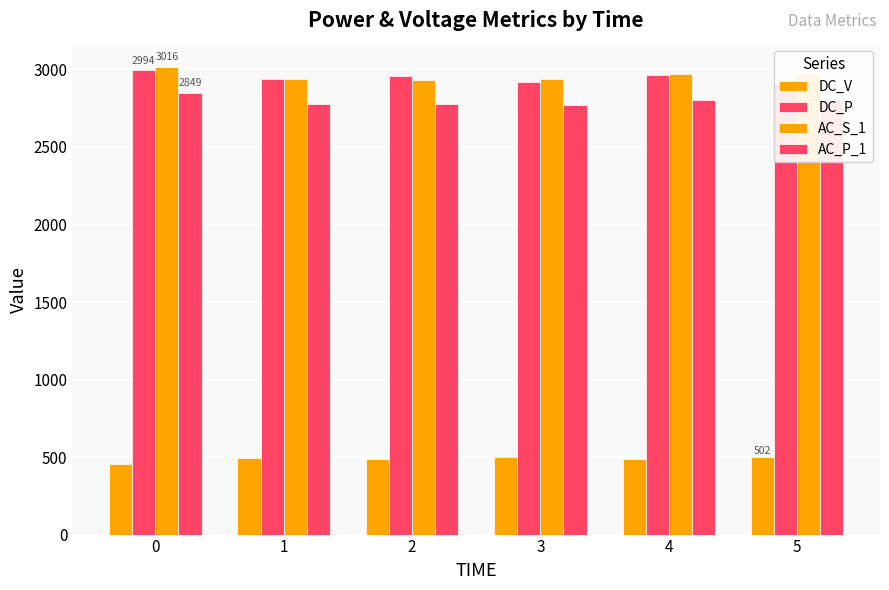

Where is DC_P nearest to the value 2954?

2